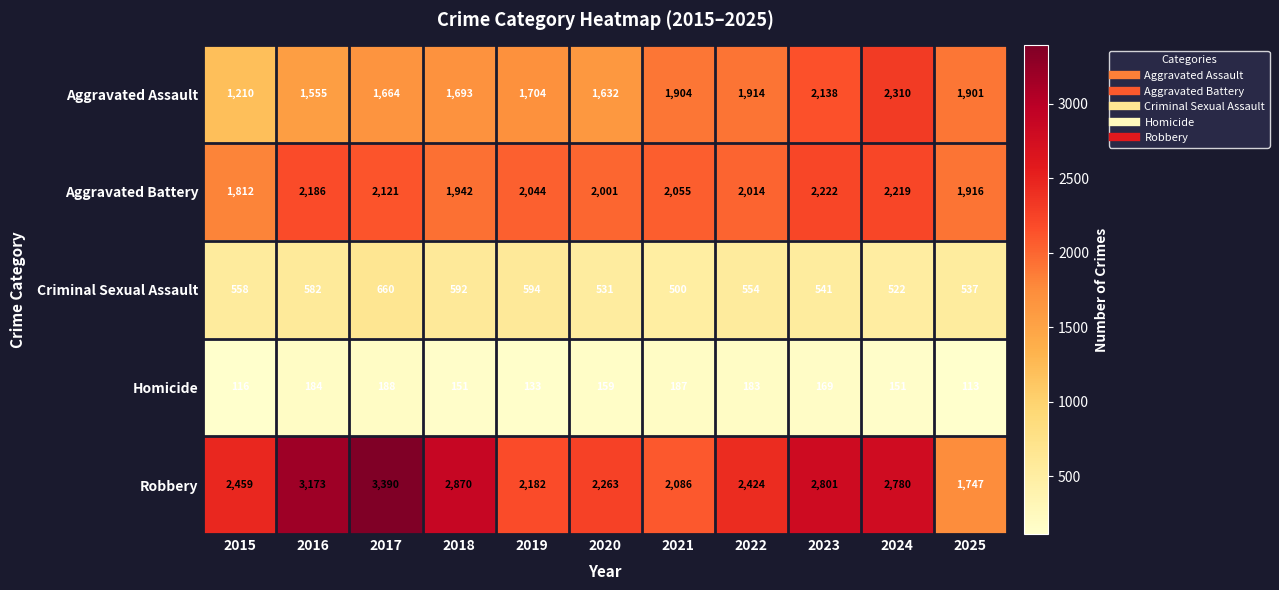

What is the sum of the Aggravated Battery values at 2020 and 2016?

4187